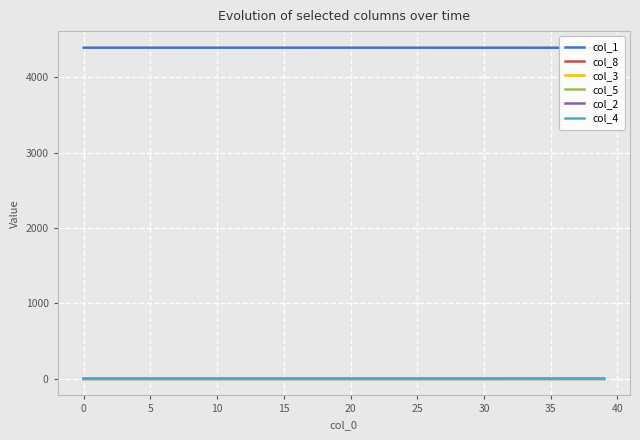

The col_4 series shows 0.0 at 26. True or false?

False